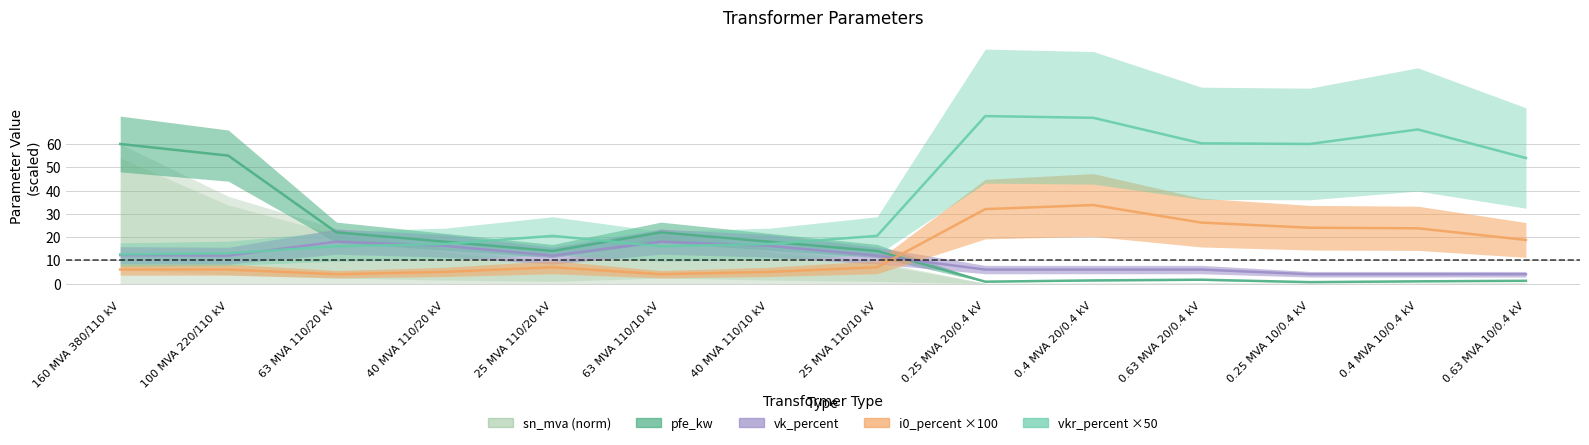

At which category is the sum across all series the highest?

0.4 MVA 20/0.4 kV